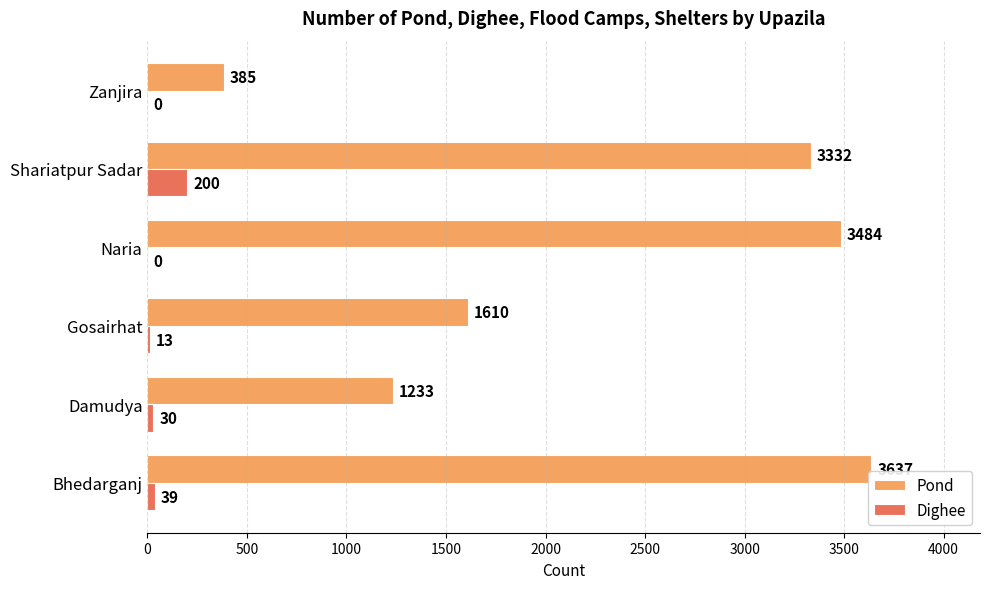

Is the value of Dighee at Zanjira greater than the value of Pond at Bhedarganj?

No